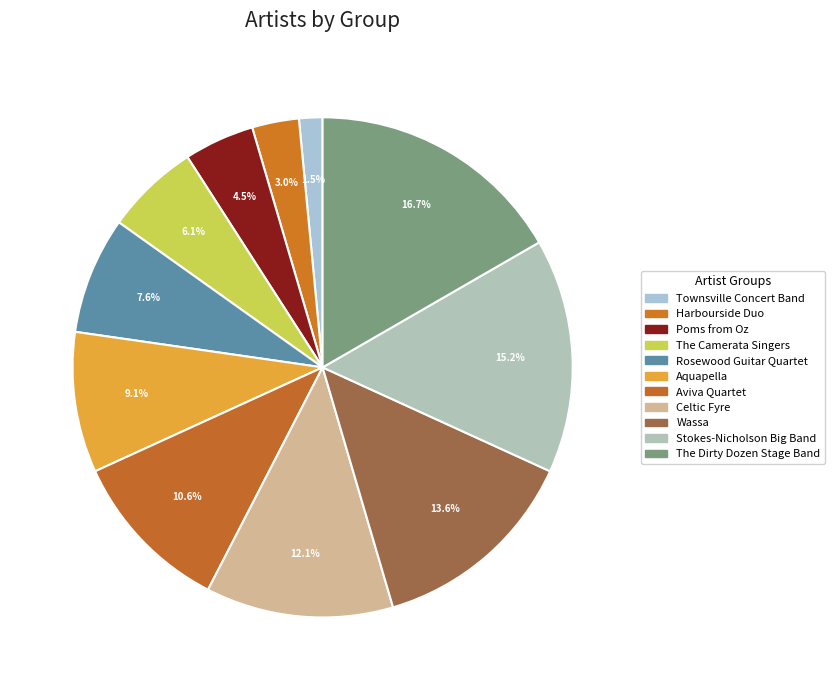

Which slice is the smallest?

Townsville Concert Band